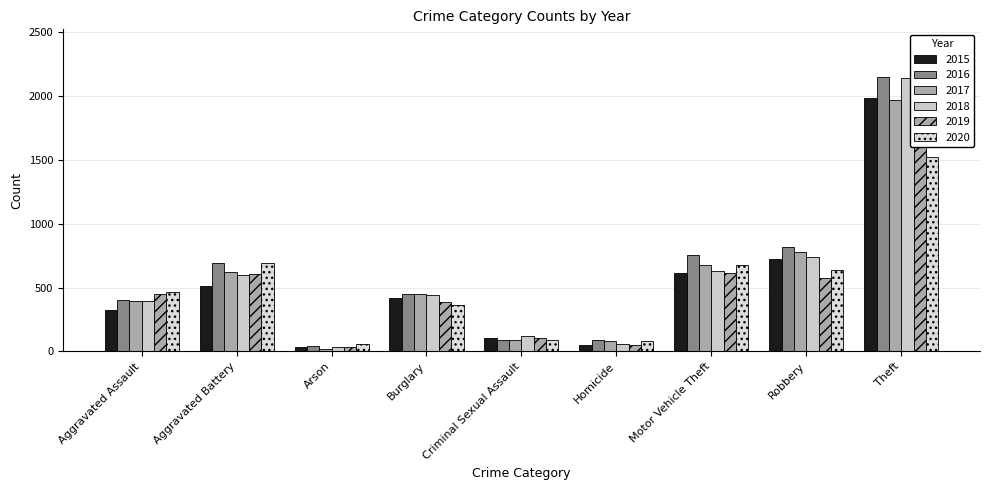

The value of 2016 at Arson is 61. True or false?

False